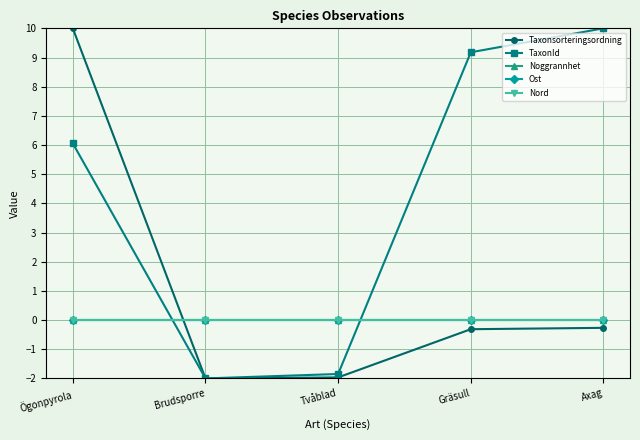

How many intersections are there between Taxonsorteringsordning and Noggrannhet?

1